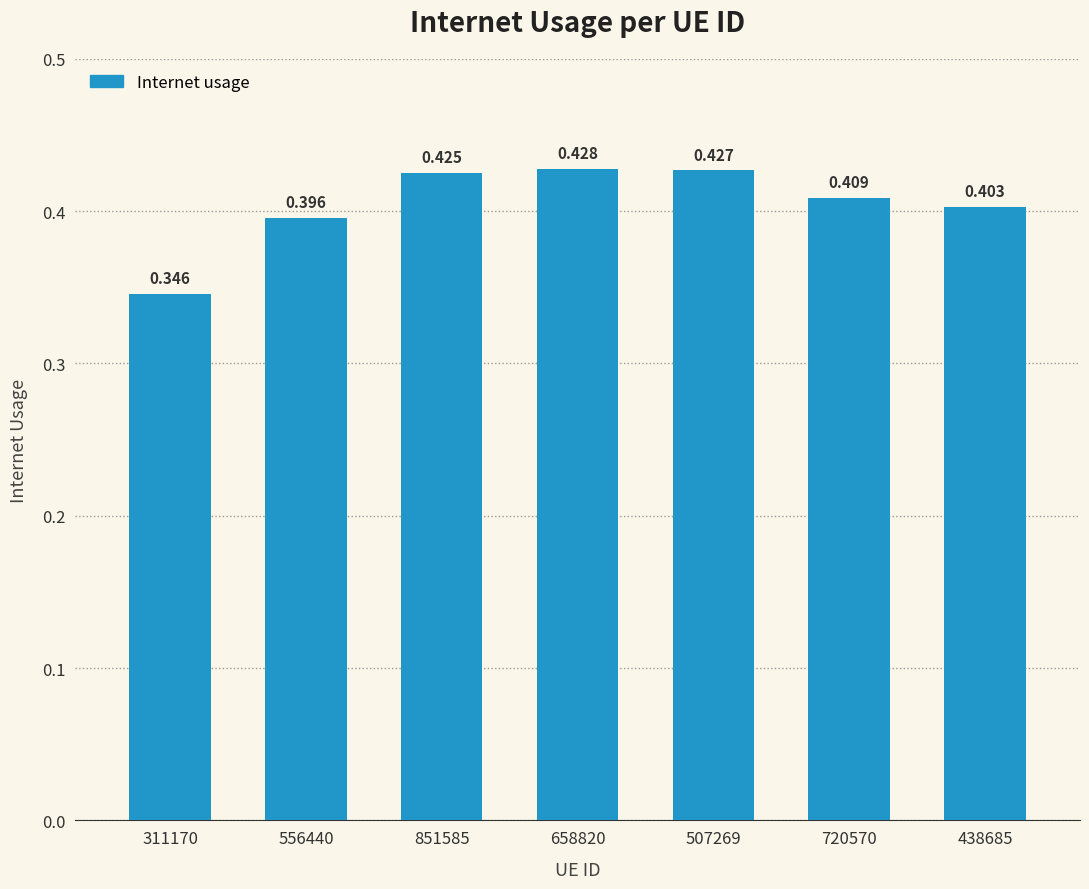

What is the average value?

0.4